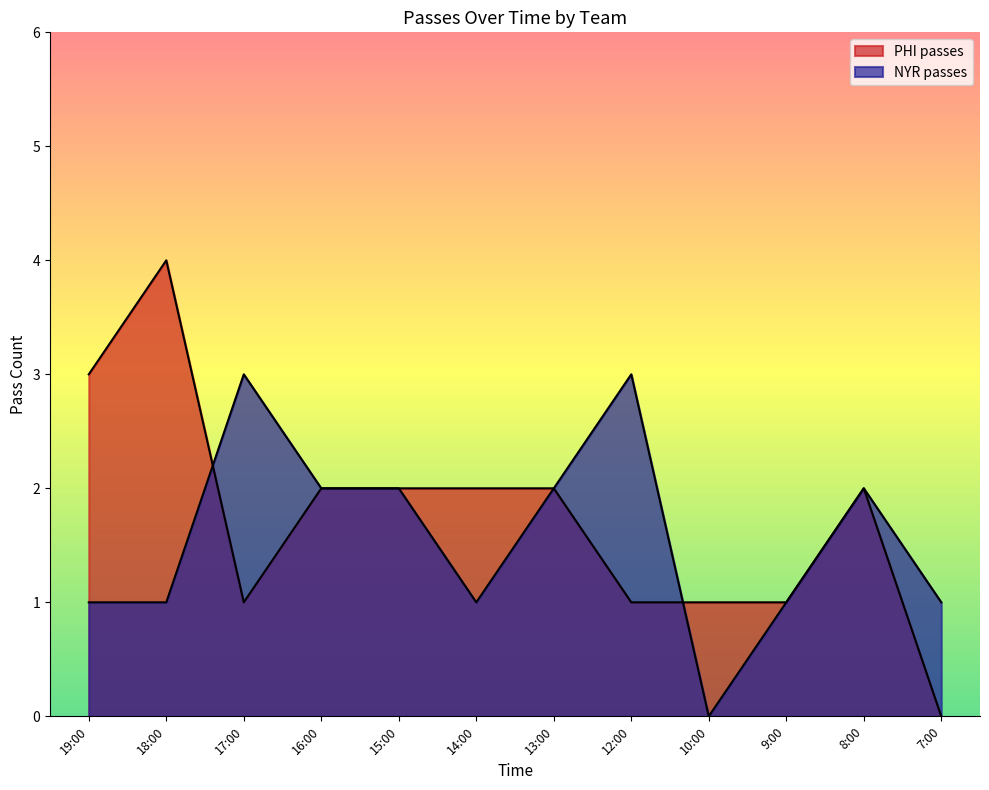

How many lines are shown in the chart?

2